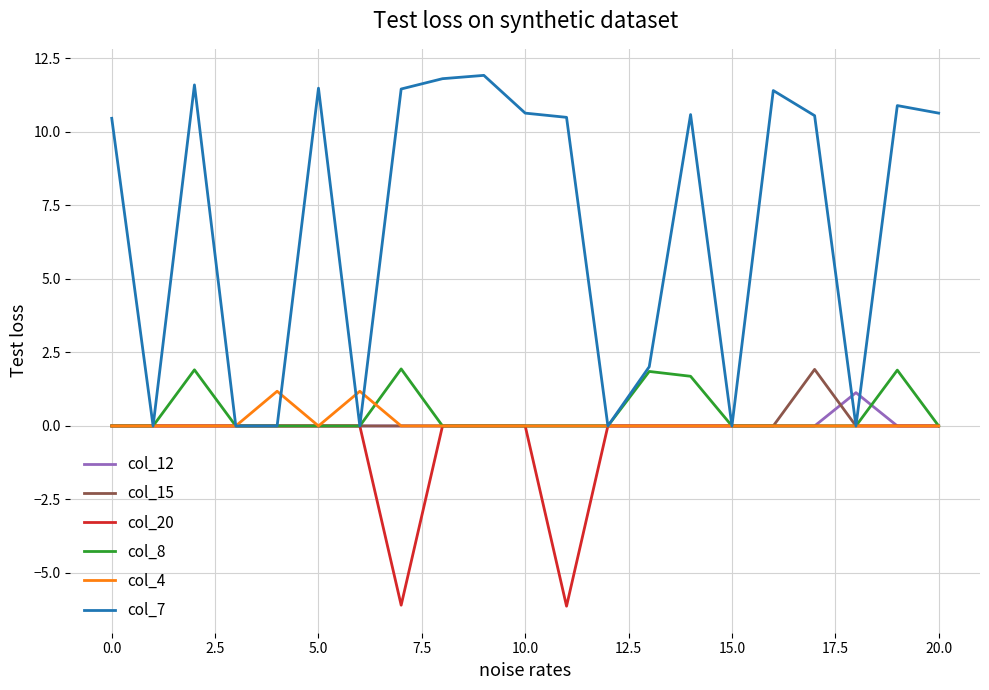

What is the minimum value for col_20?

-6.1